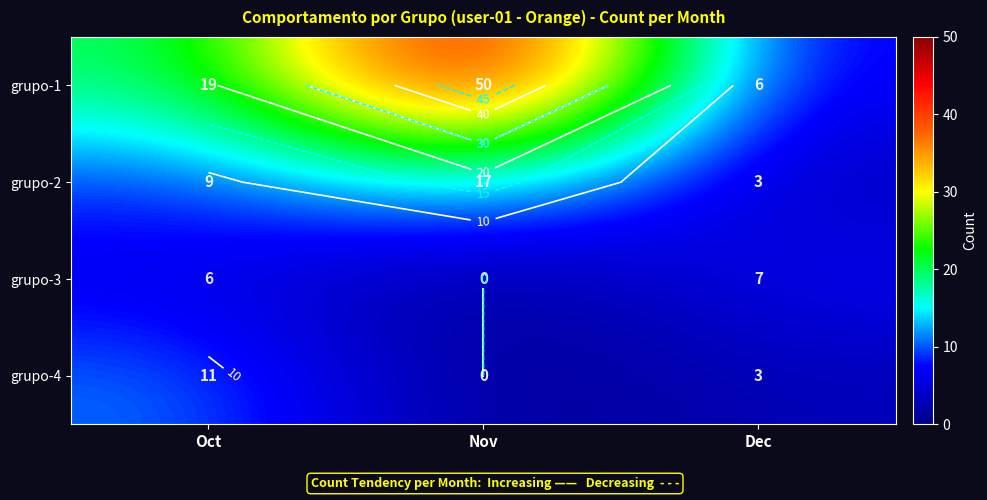

Count the grupo-3 values in the range 0 to 7.

3